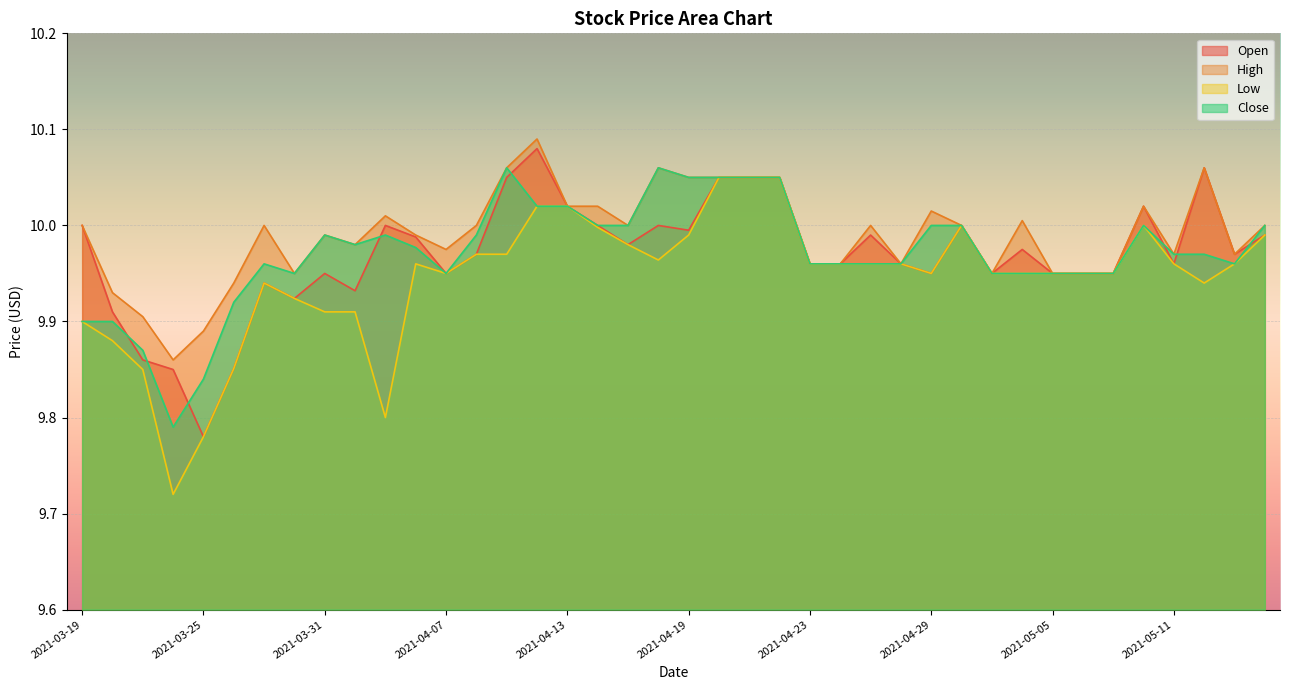

What is the label of the 25th point from the left?

2021-04-23